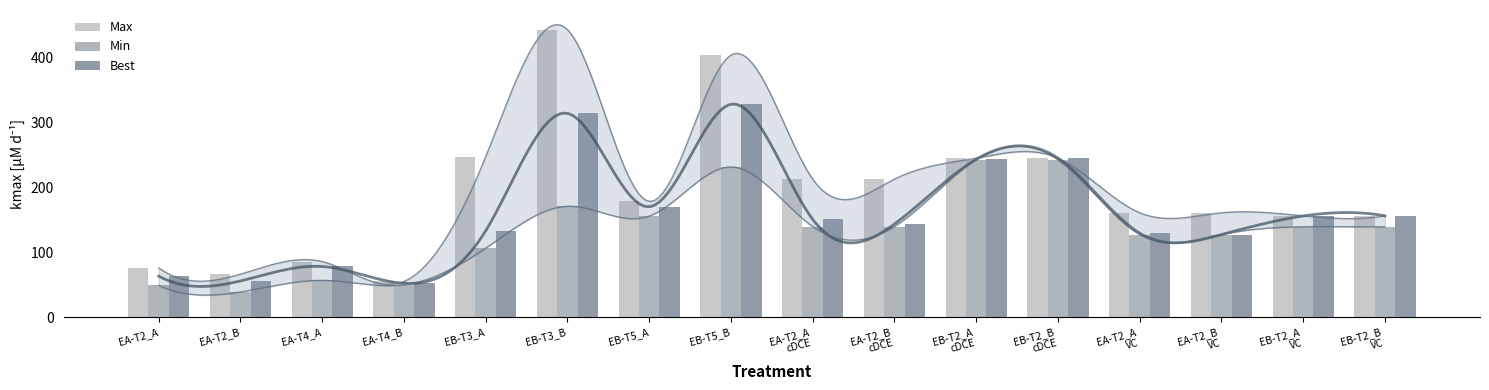

True or false: Best has a value of 554.9 at EB-T3_B.

False